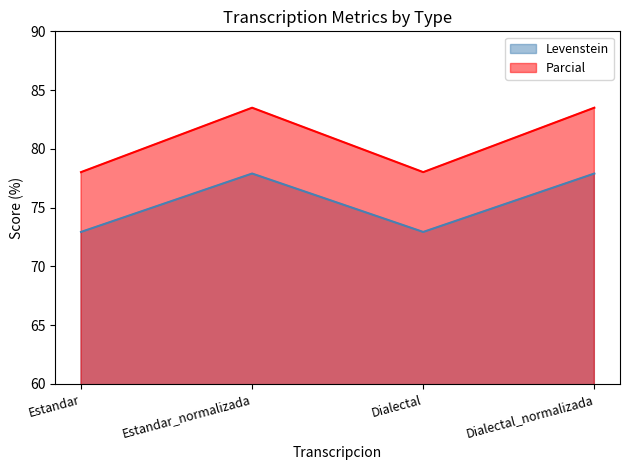

What is the sum of all Levenstein values?

301.7